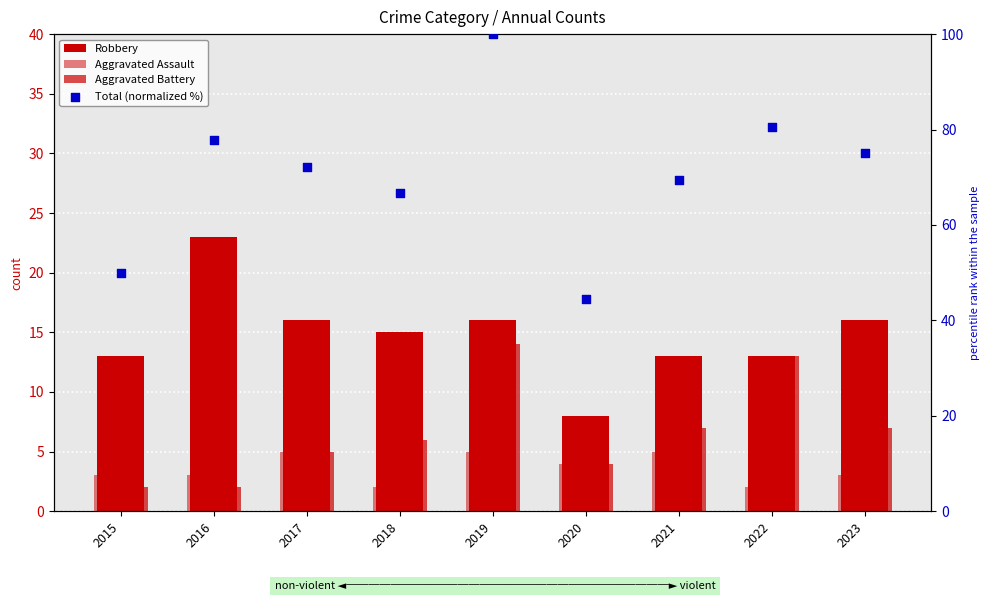

What are all the series names shown in the legend?

Robbery, Aggravated Assault, Aggravated Battery, Total (normalized %)